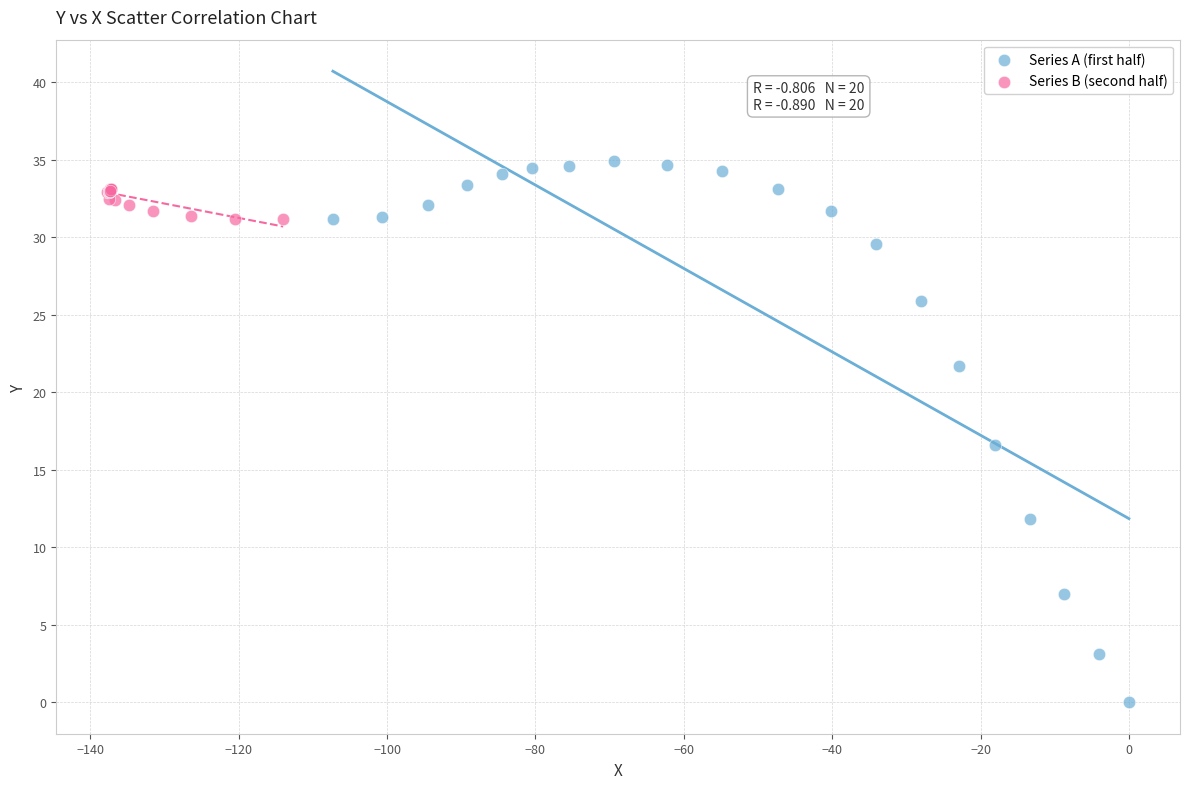

Which series contains the highest Y value?

Series A (first half)